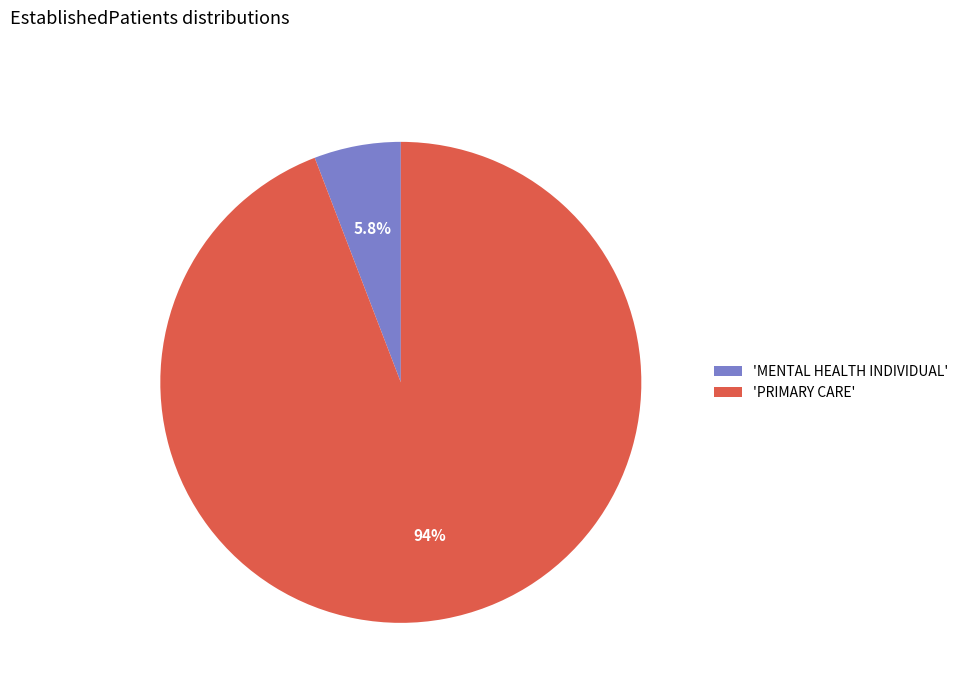

How much of the chart is everything except 'PRIMARY CARE'?

5.8%